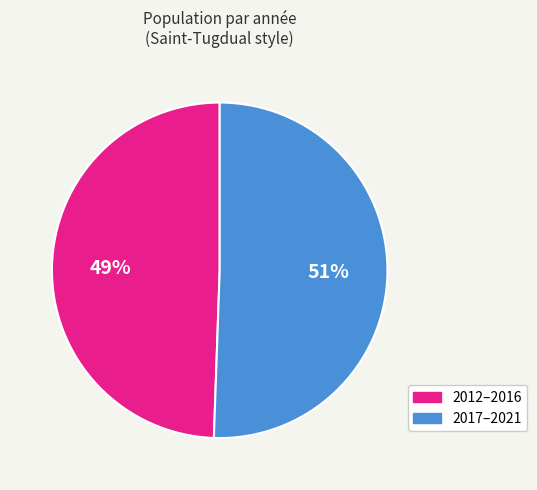

To the nearest percent, what is the average slice percentage?

50%